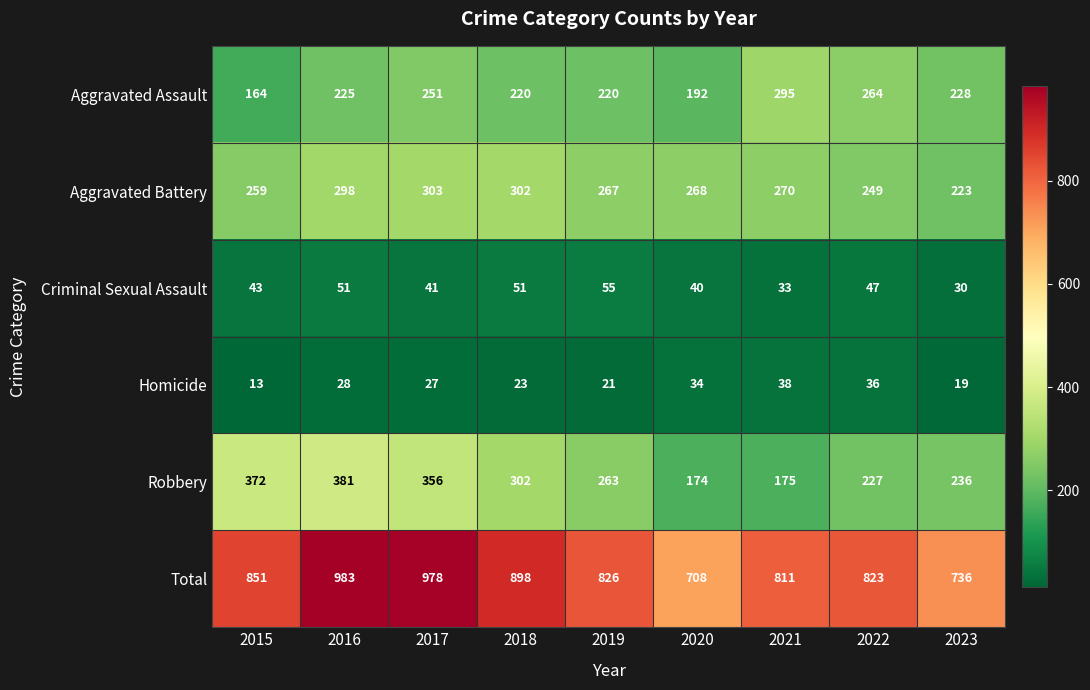

What is the smallest value displayed?

13